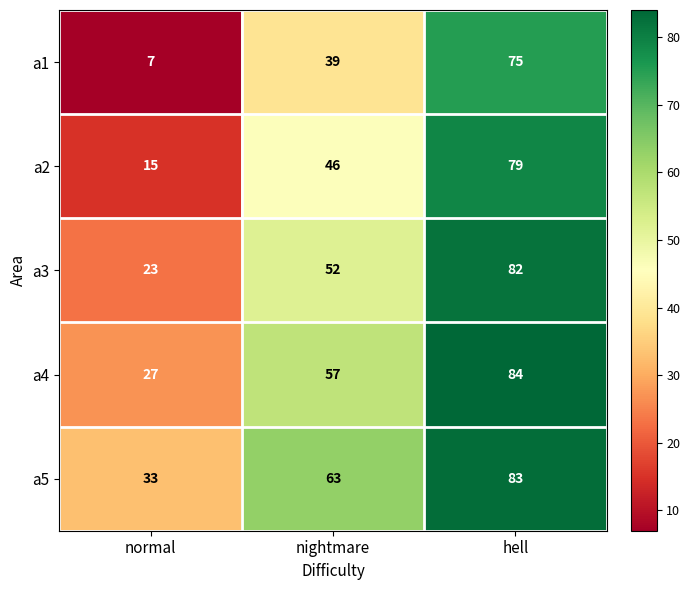

Reading left to right, what are all the values shown in this chart?

a1: normal=7	nightmare=39	hell=75
a2: normal=15	nightmare=46	hell=79
a3: normal=23	nightmare=52	hell=82
a4: normal=27	nightmare=57	hell=84
a5: normal=33	nightmare=63	hell=83